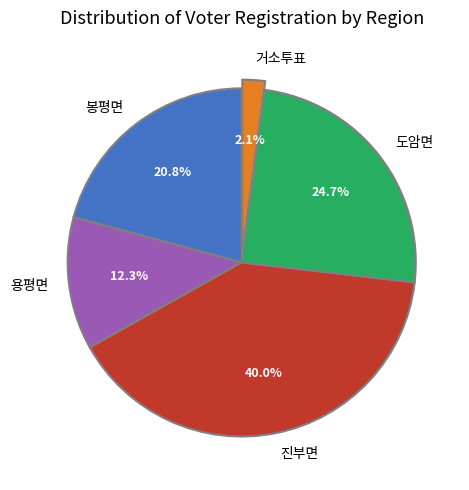

To the nearest percent, what is the difference between the 도암면 and 용평면 slice percentages?

12%